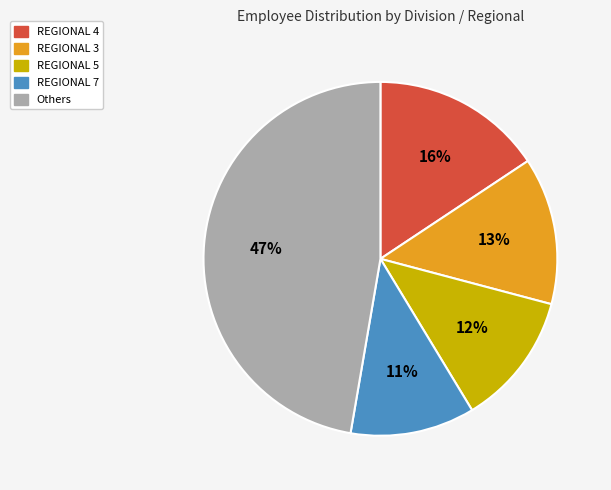

How many slices are in this pie chart?

5